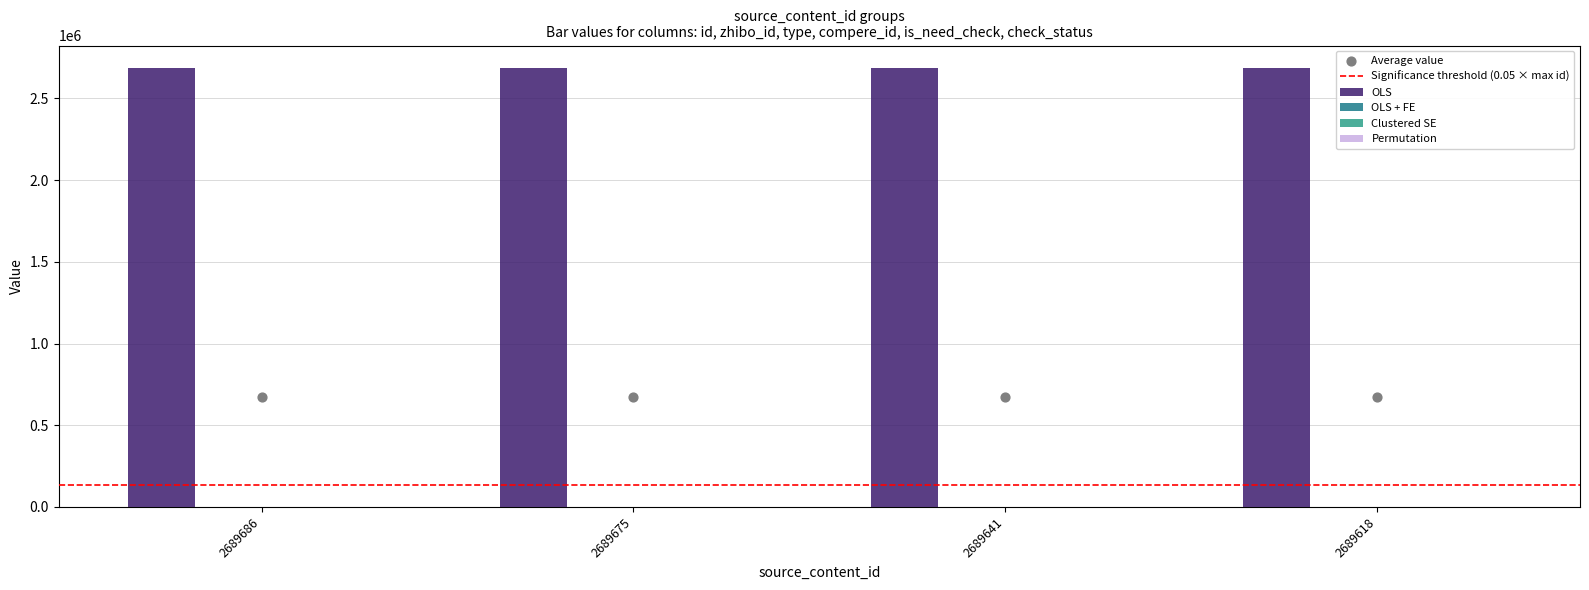

Is the value of zhibo_id at 2689618 greater than the value of type at 2689618?

Yes